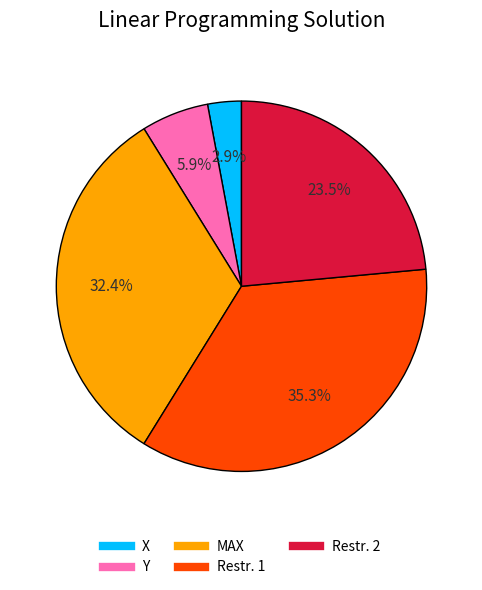

The Y slice represents 20% of the pie. True or false?

False